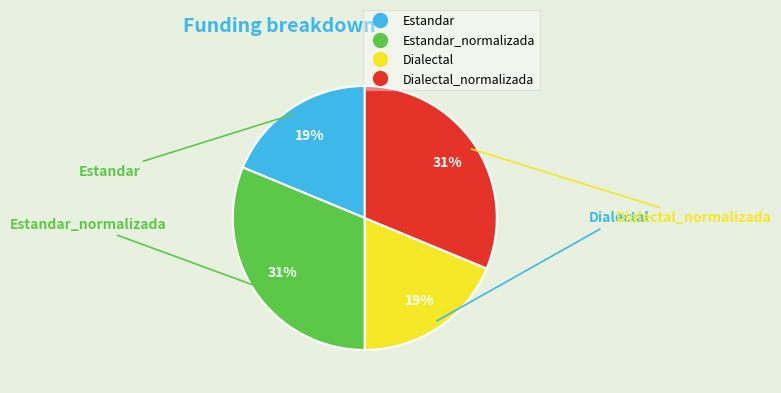

Is there any slice that represents more than half of the pie?

No